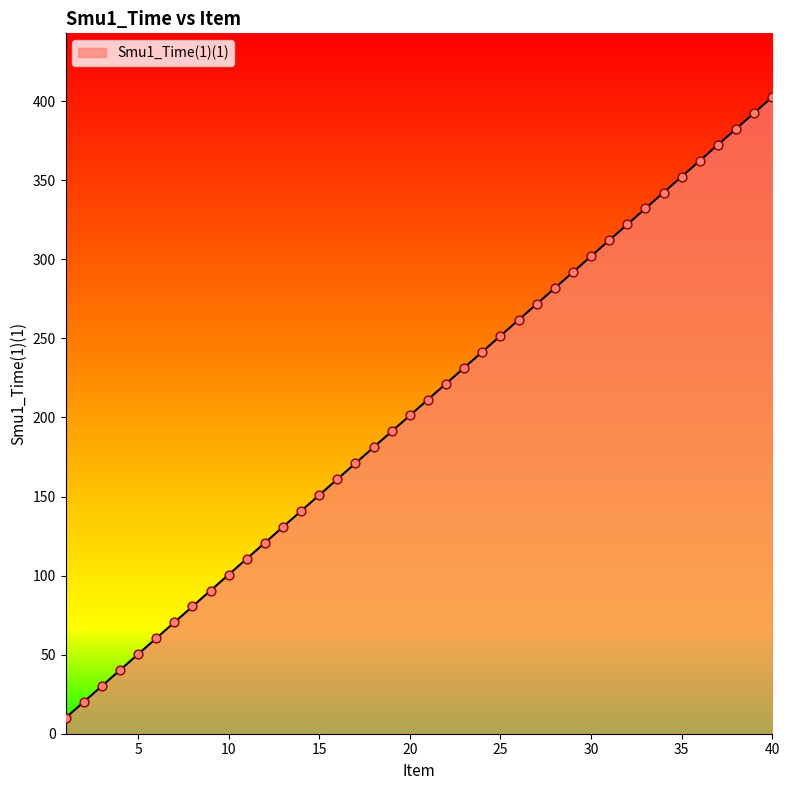

What is the smallest value displayed?

10.0